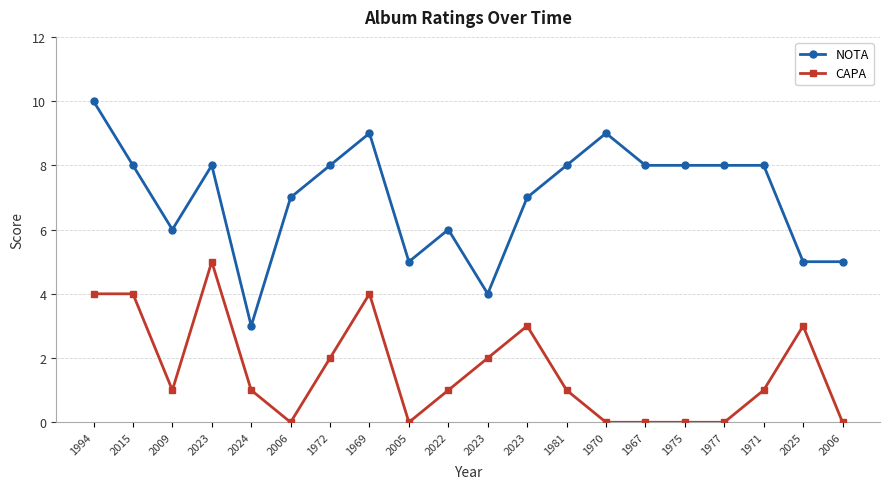

The value of CAPA at 2023 is 1. True or false?

False